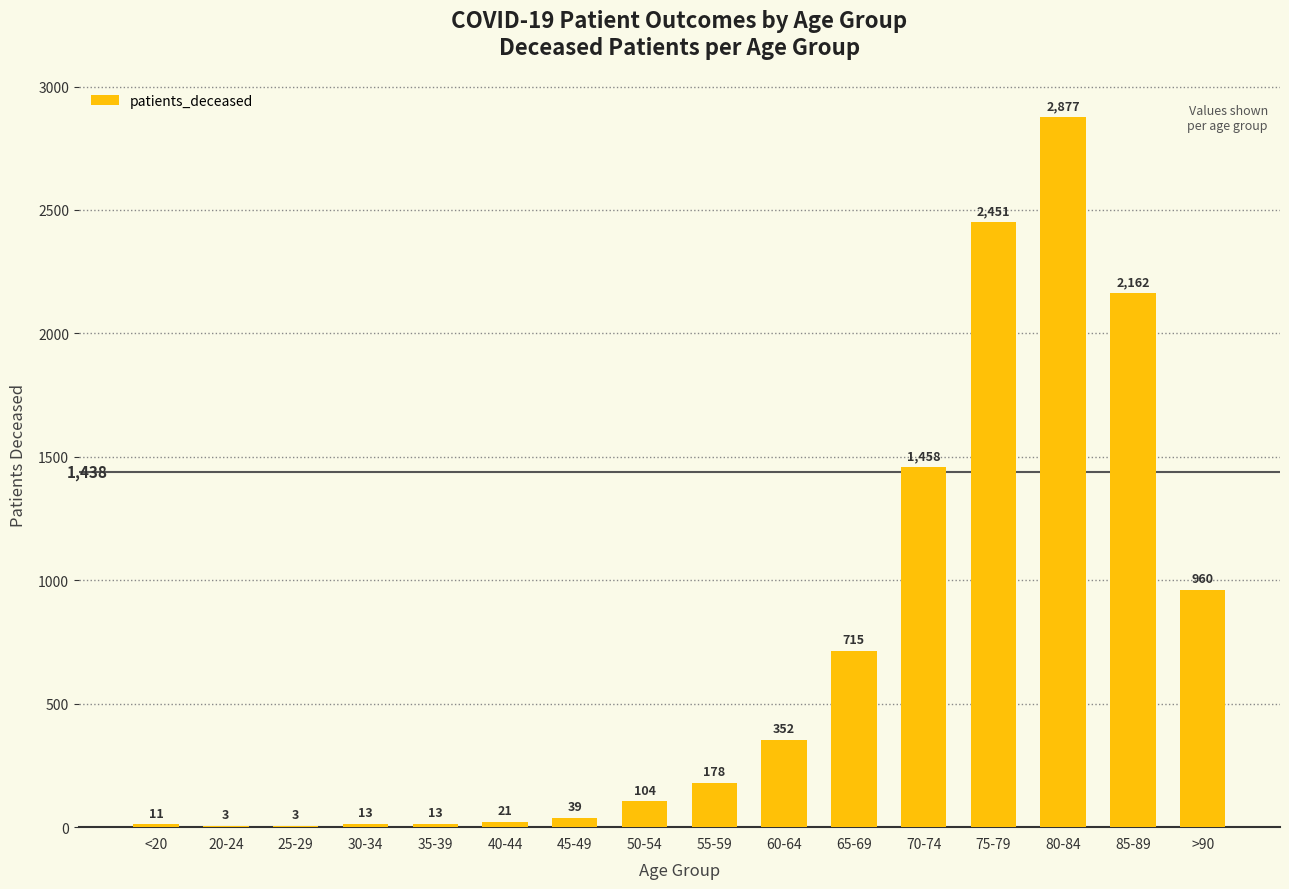

Reading left to right, extract all data points from this chart.

<20=11	20-24=3	25-29=3	30-34=13	35-39=13	40-44=21	45-49=39	50-54=104	55-59=178	60-64=352	65-69=715	70-74=1458	75-79=2451	80-84=2877	85-89=2162	>90=960